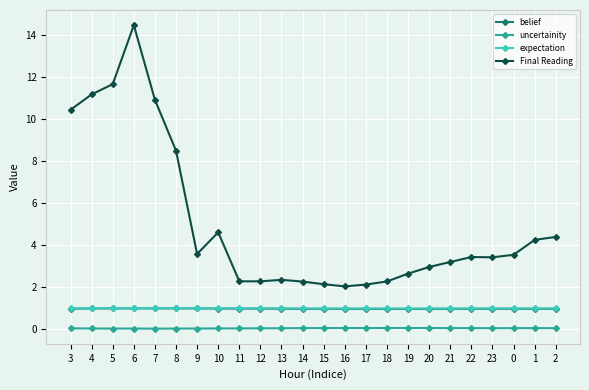

True or false: Final Reading and belief cross at least once.

False